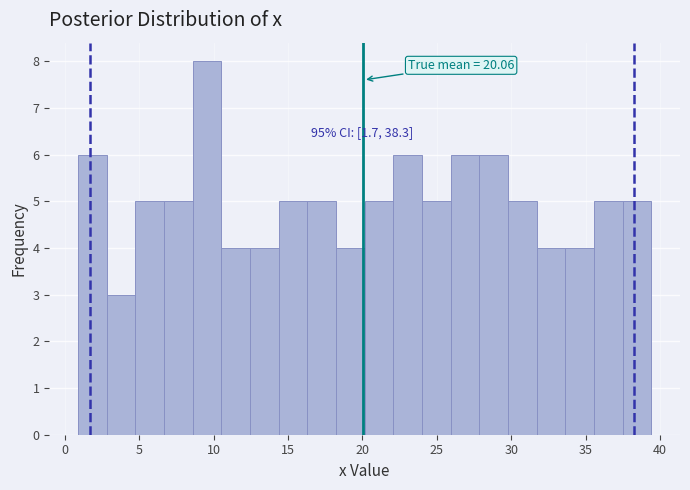

Read against the x-axis, roughly where is the centre of the tallest bar?

9.5